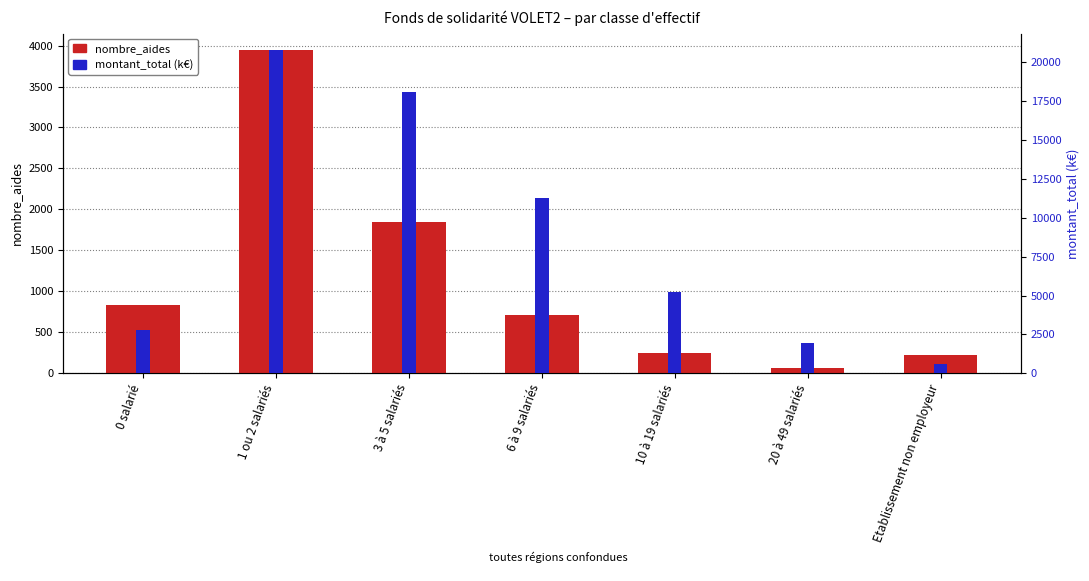

What is the maximum value for montant_total (k€)?

20802.6